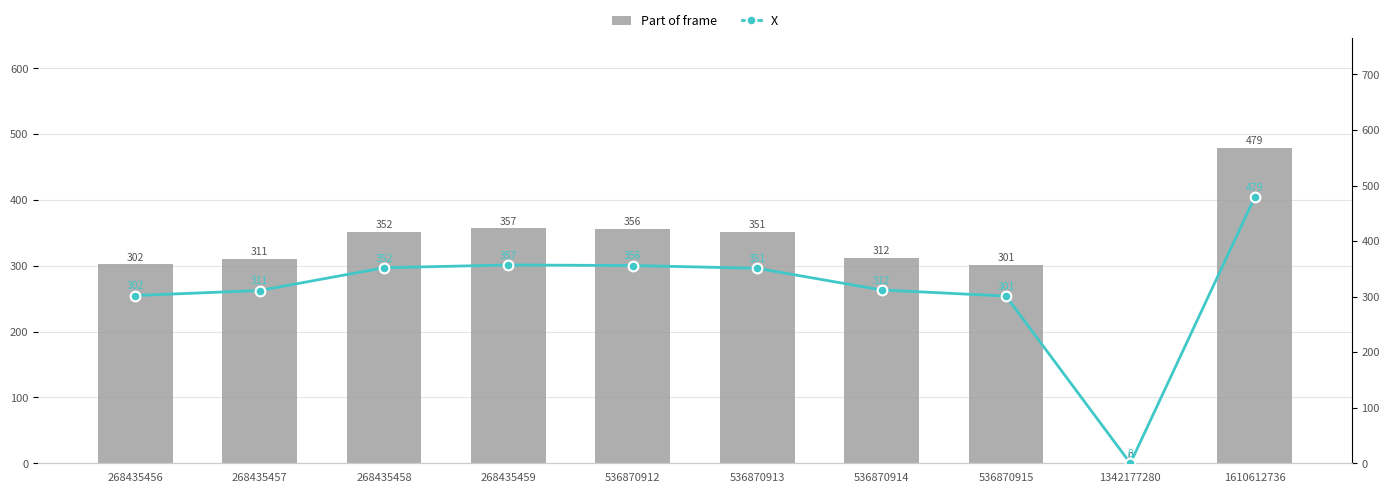

At how many categories does at least one series exceed 371?

1